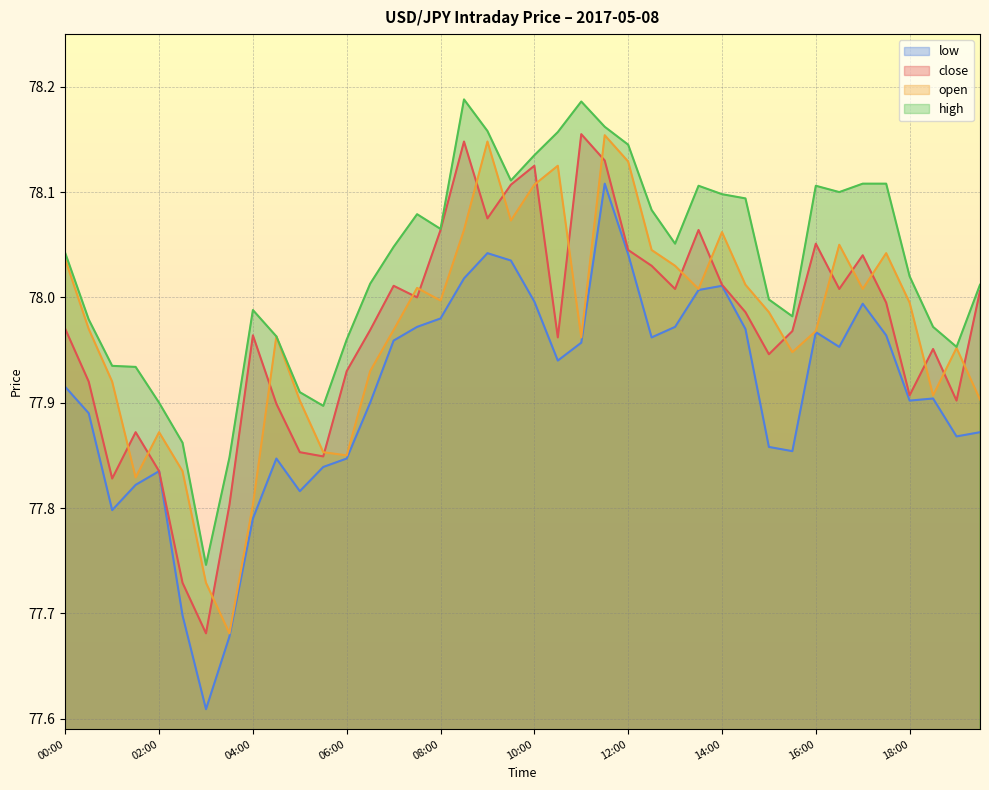

Reading left to right, what are all the values shown in this chart?

close: 78.0	77.9	77.8	77.9	77.8	77.7	77.7	77.8	78.0	77.9	77.9	77.8	77.9	78.0	78.0	78.0	78.1	78.1	78.1	78.1	78.1	78.0	78.2	78.1	78.0	78.0	78.0	78.1	78.0	78.0	77.9	78.0	78.1	78.0	78.0	78.0	77.9	78.0	77.9	78.0
open: 78.0	78.0	77.9	77.8	77.9	77.8	77.7	77.7	77.8	78.0	77.9	77.9	77.8	77.9	78.0	78.0	78.0	78.1	78.1	78.1	78.1	78.1	78.0	78.2	78.1	78.0	78.0	78.0	78.1	78.0	78.0	77.9	78.0	78.0	78.0	78.0	78.0	77.9	78.0	77.9
high: 78.0	78.0	77.9	77.9	77.9	77.9	77.7	77.8	78.0	78.0	77.9	77.9	78.0	78.0	78.0	78.1	78.1	78.2	78.2	78.1	78.1	78.2	78.2	78.2	78.1	78.1	78.1	78.1	78.1	78.1	78.0	78.0	78.1	78.1	78.1	78.1	78.0	78.0	78.0	78.0
low: 77.9	77.9	77.8	77.8	77.8	77.7	77.6	77.7	77.8	77.8	77.8	77.8	77.8	77.9	78.0	78.0	78.0	78.0	78.0	78.0	78.0	77.9	78.0	78.1	78.0	78.0	78.0	78.0	78.0	78.0	77.9	77.9	78.0	78.0	78.0	78.0	77.9	77.9	77.9	77.9